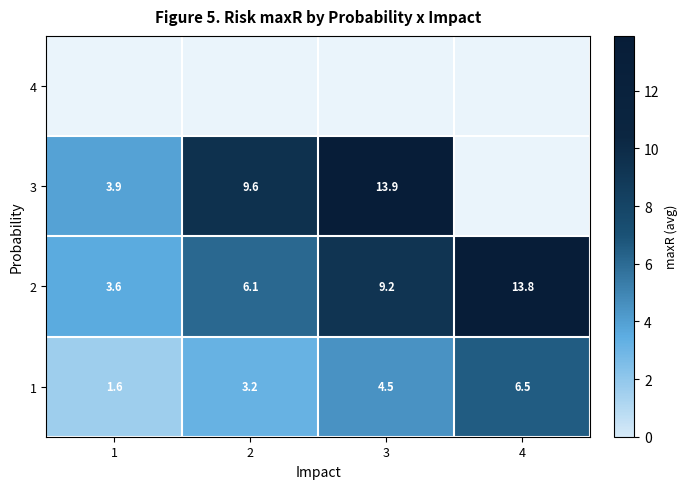

What is the difference between the second highest and minimum values in the 1 series?

2.9